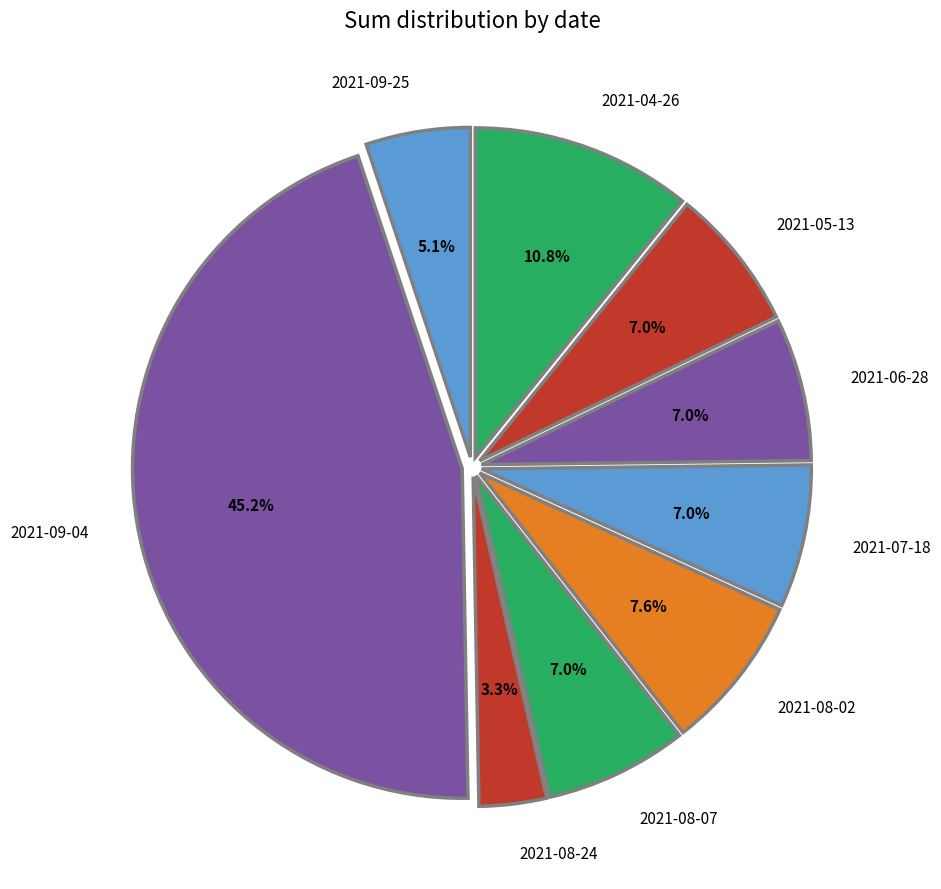

Between 2021-08-02 and 2021-05-13, which is larger?

2021-08-02